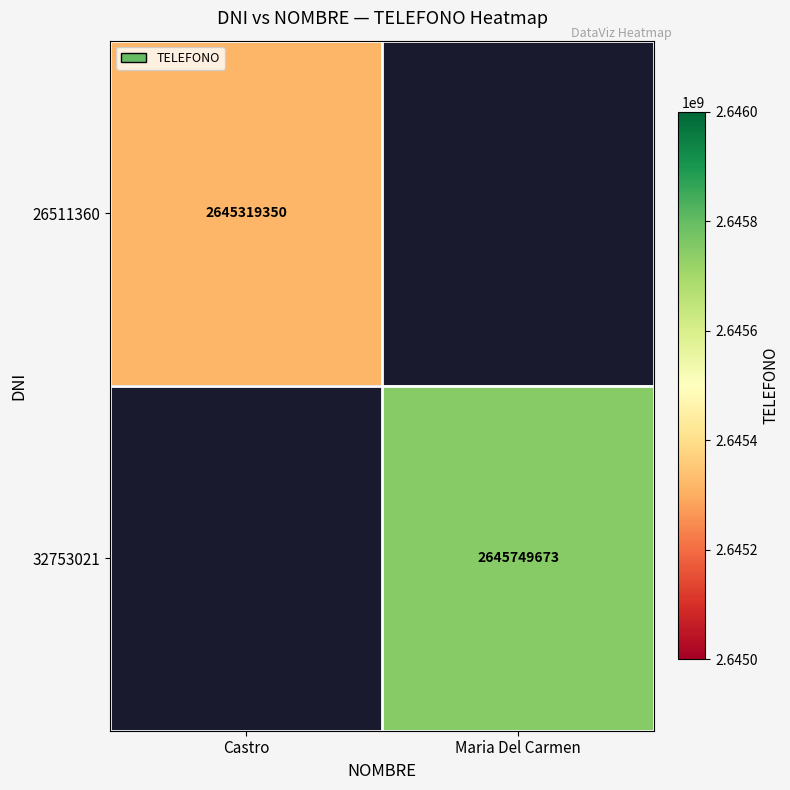

Is it true that 26511360 equals 1769448785 at Castro?

False